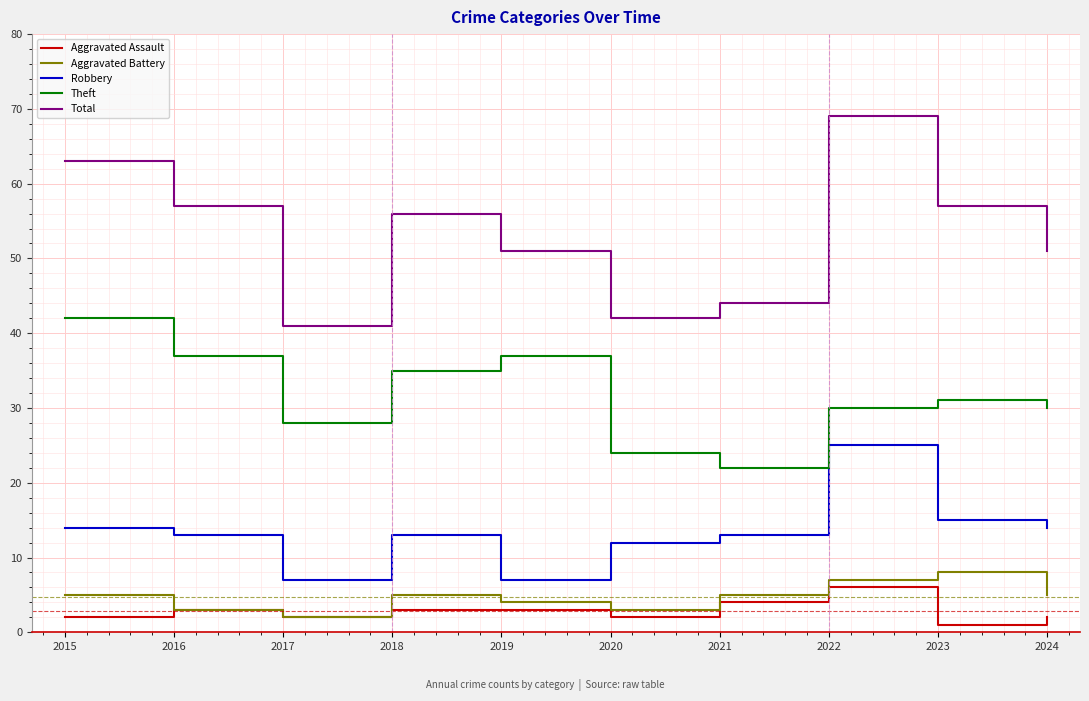

True or false: Total has a value of 74 at 2021.

False